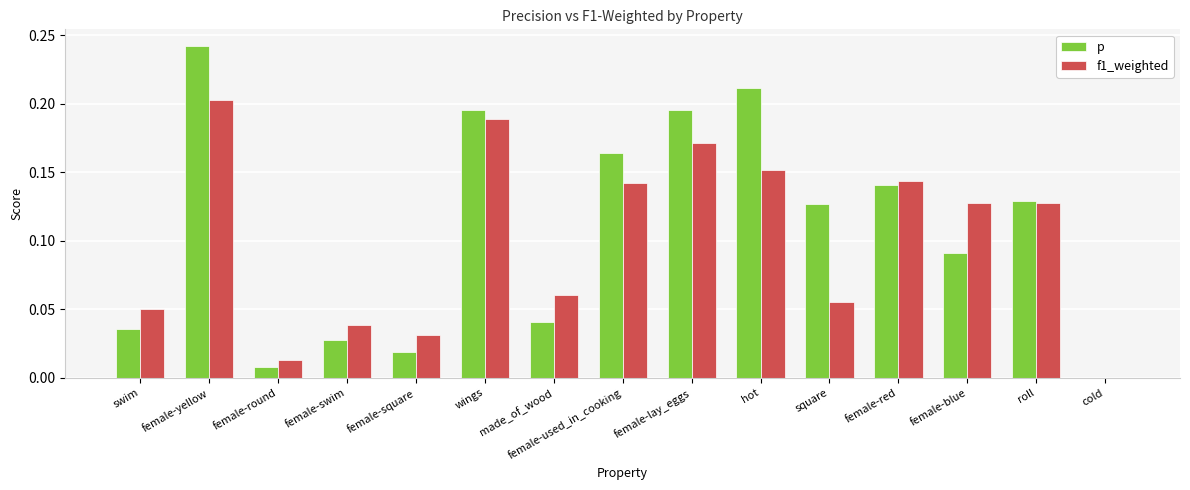

Which series has the largest range (max minus min)?

p